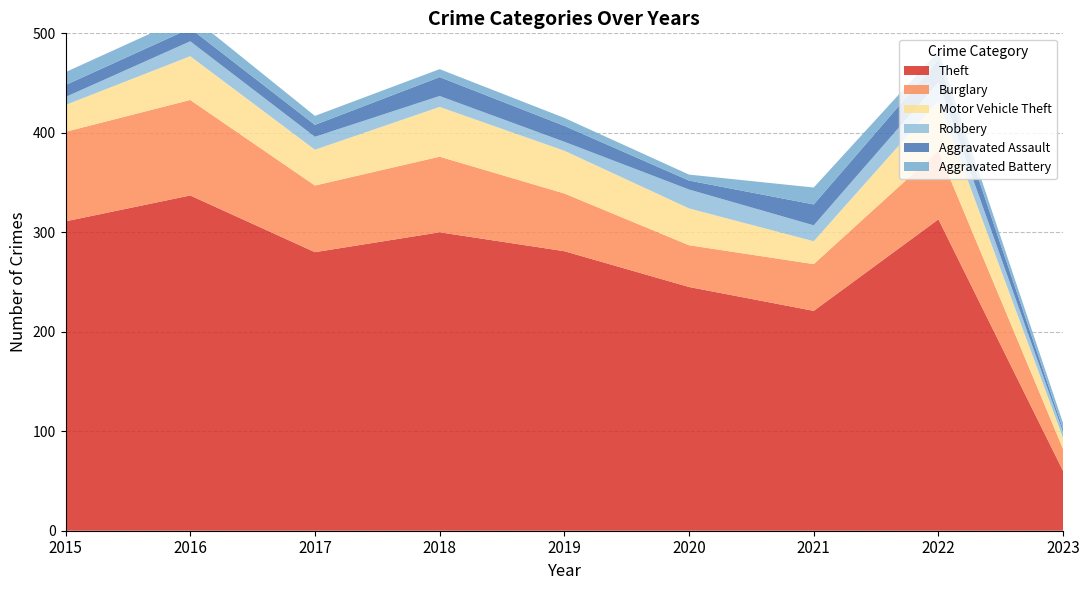

Reading right to left, extract all data points from this chart.

Theft: 60	313	221	245	281	300	280	337	311
Burglary: 22	69	47	42	58	76	67	96	90
Motor Vehicle Theft: 11	50	23	37	43	50	36	44	27
Robbery: 6	19	16	19	9	11	13	15	8
Aggravated Assault: 3	22	21	9	16	19	12	13	12
Aggravated Battery: 6	9	17	6	8	8	9	13	13